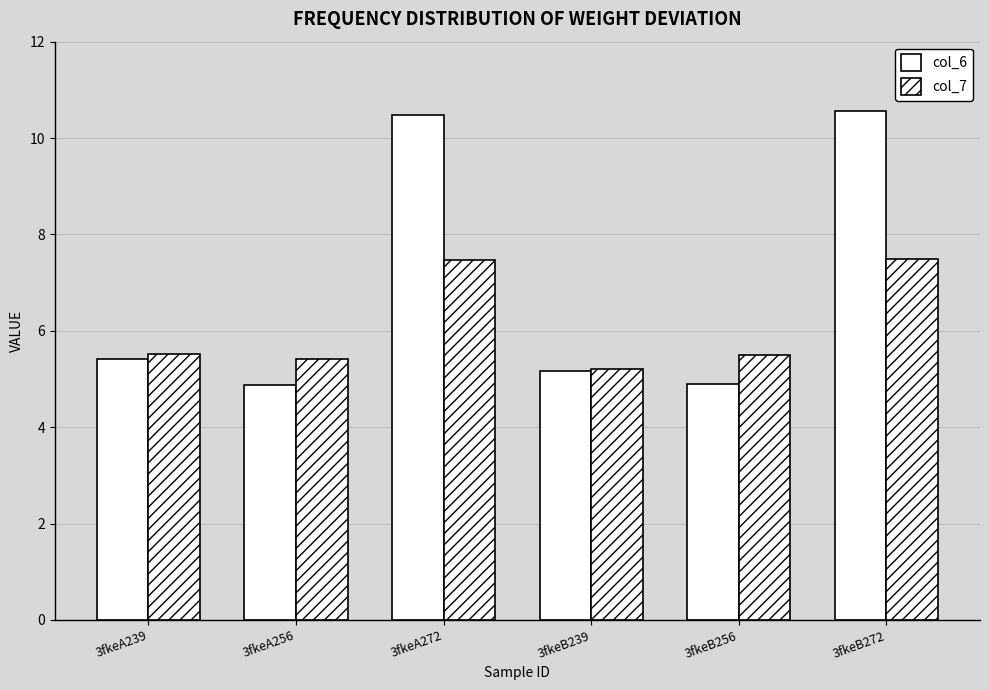

How many groups of bars are there?

6